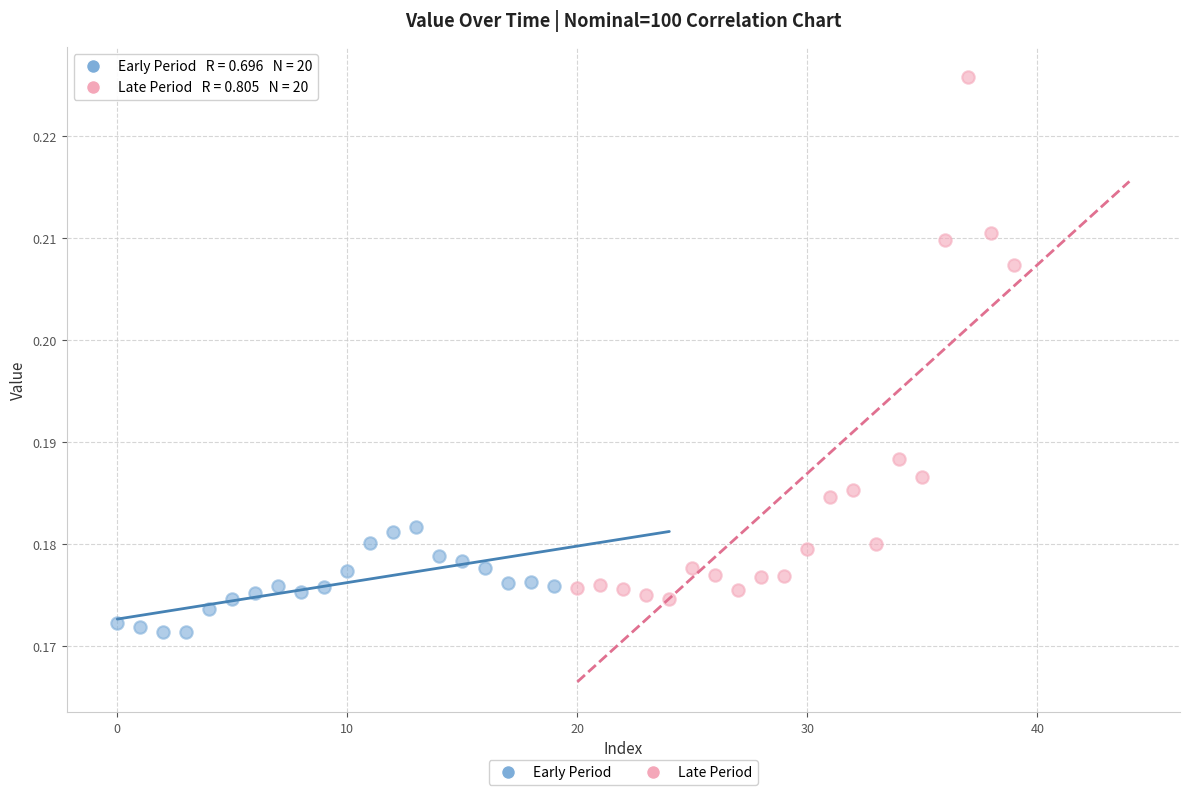

Which series reaches the minimum Y coordinate?

Early Period